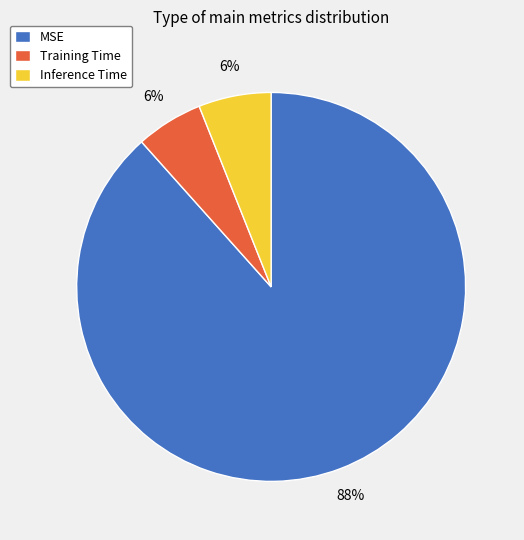

Is the sum of MSE and Inference Time greater than half?

Yes